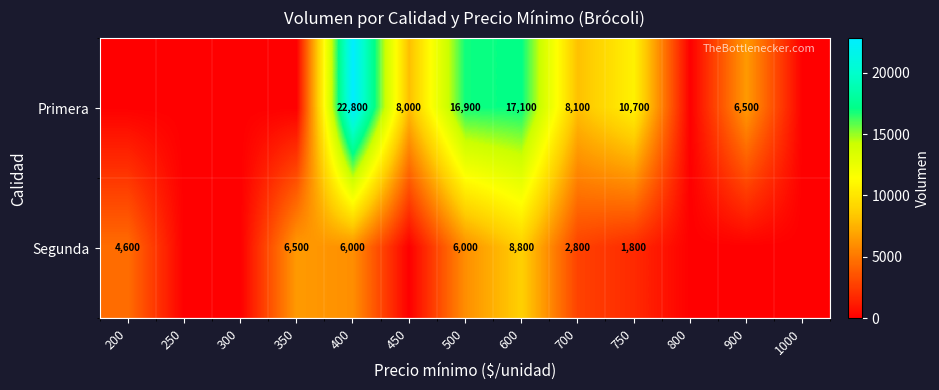

What is the sum of the Primera values at 900 and 600?

23600